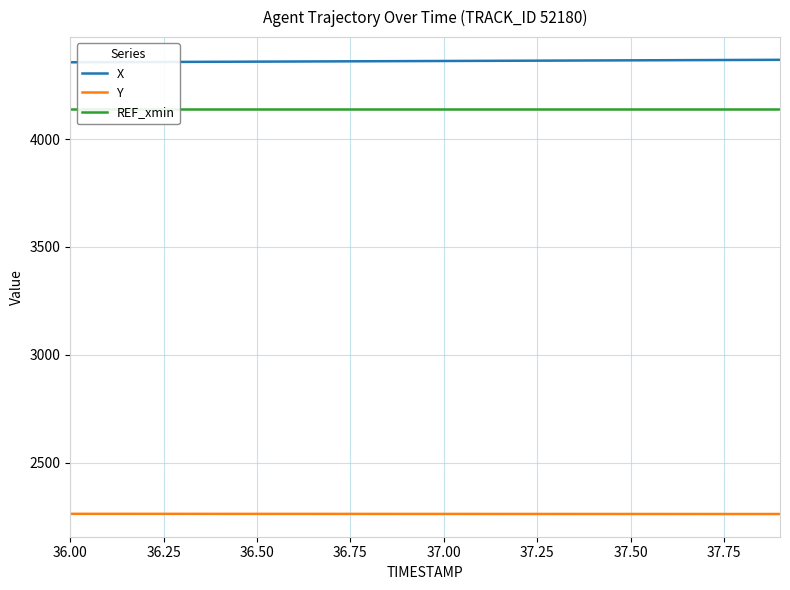

What is the maximum value for Y?

2262.1